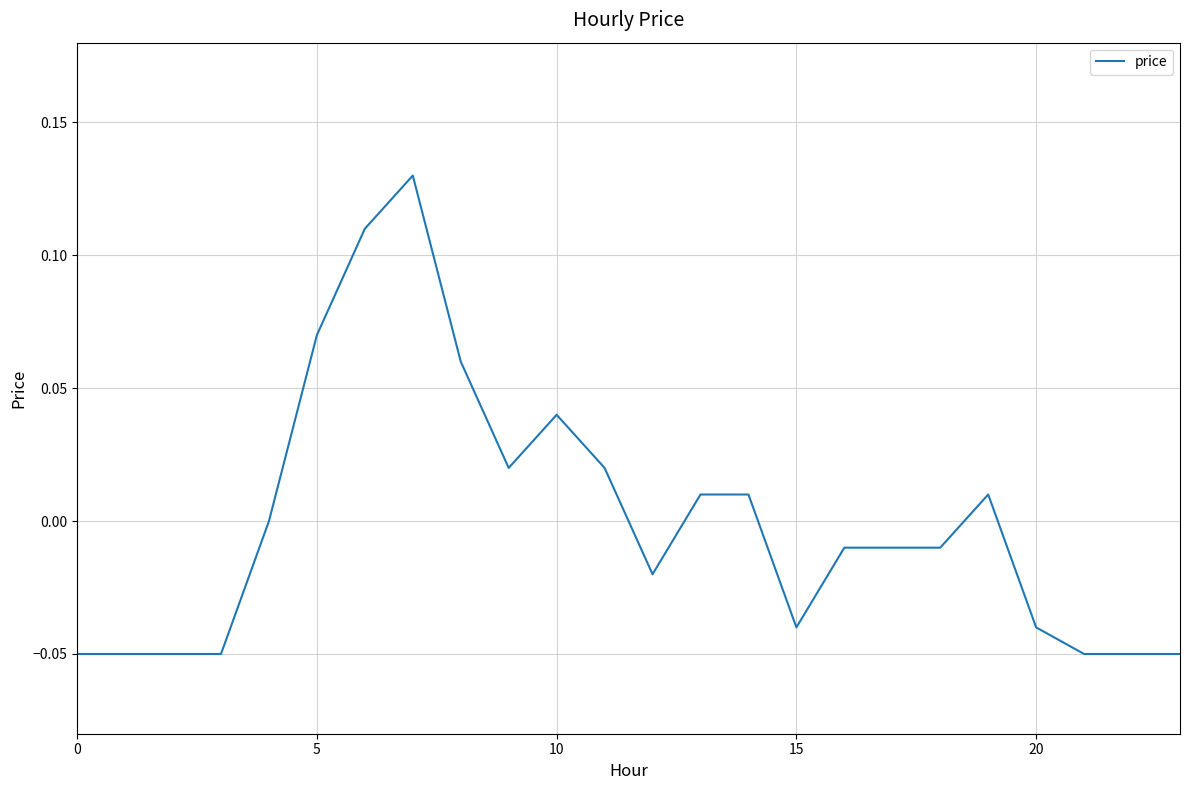

What is the difference between the second highest and minimum values?

0.2